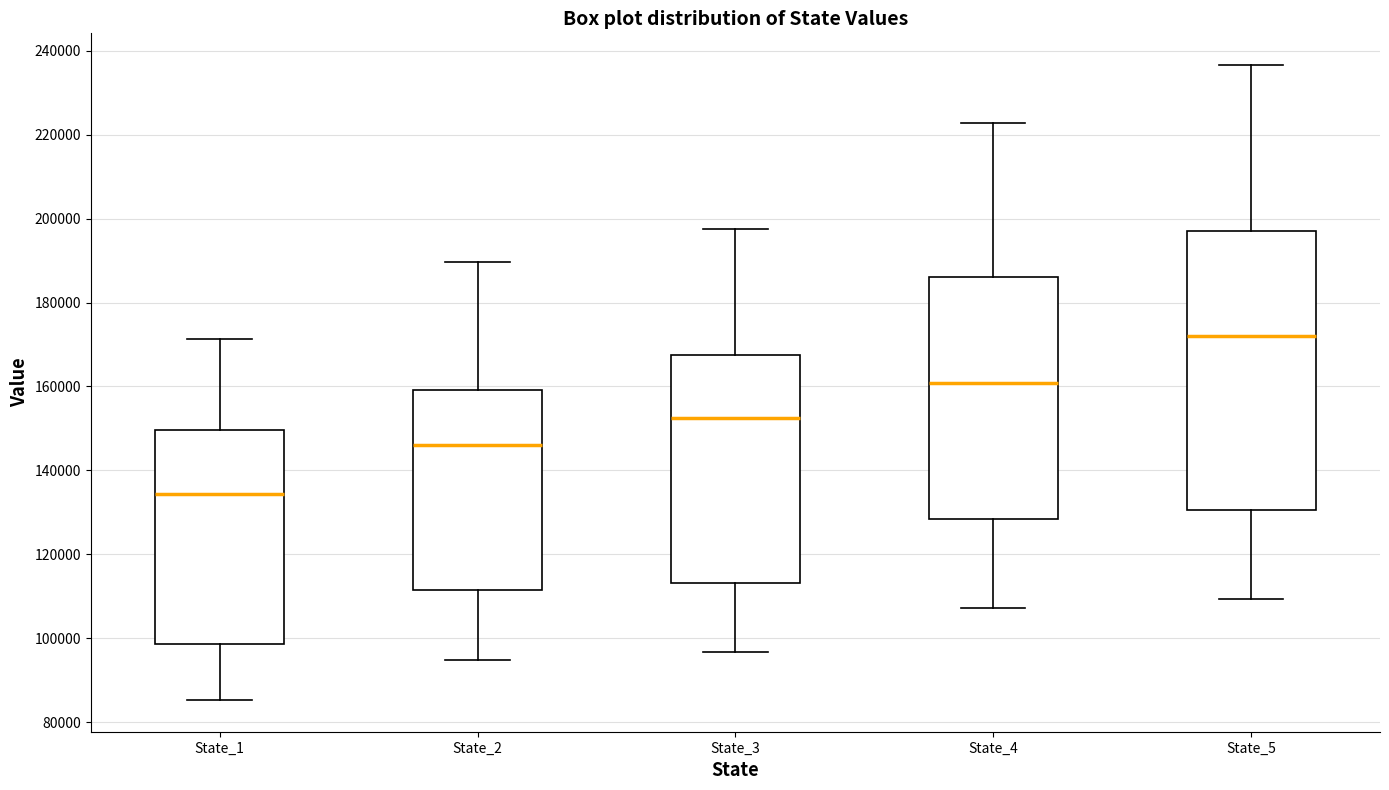

Reading left to right, transcribe this box plot: for each box, give where its median line is, the range the box spans, and where its two whiskers end, as read against the y-axis. The values are not printed on the chart, so give them approximately, as read against the axis.

State_1: median 134000, box 98000 to 150000, whiskers 86000 to 172000
State_2: median 146000, box 112000 to 160000, whiskers 94000 to 190000
State_3: median 152000, box 114000 to 168000, whiskers 96000 to 198000
State_4: median 160000, box 128000 to 186000, whiskers 108000 to 222000
State_5: median 172000, box 130000 to 198000, whiskers 110000 to 236000